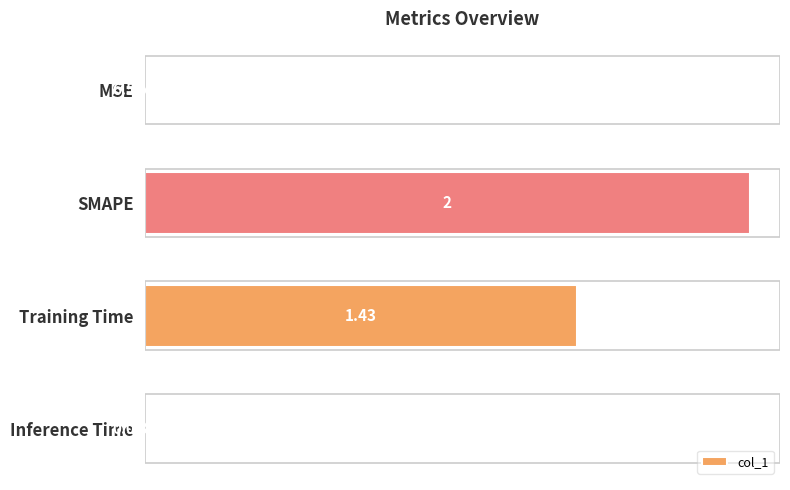

How many values exceed 1?

2